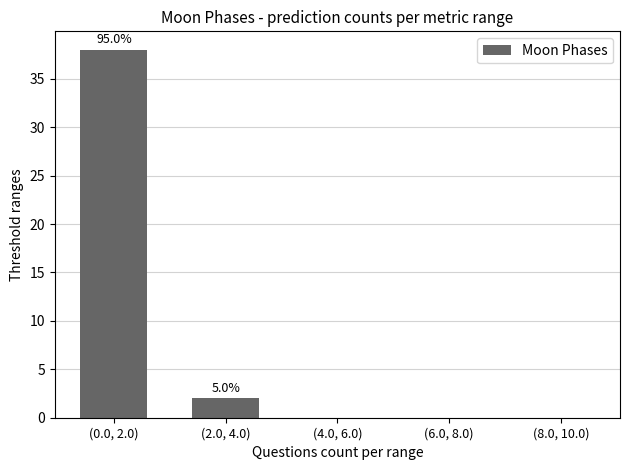

Reading left to right, extract all data points from this chart.

(0.0, 2.0)=38	(2.0, 4.0)=2	(4.0, 6.0)=0	(6.0, 8.0)=0	(8.0, 10.0)=0